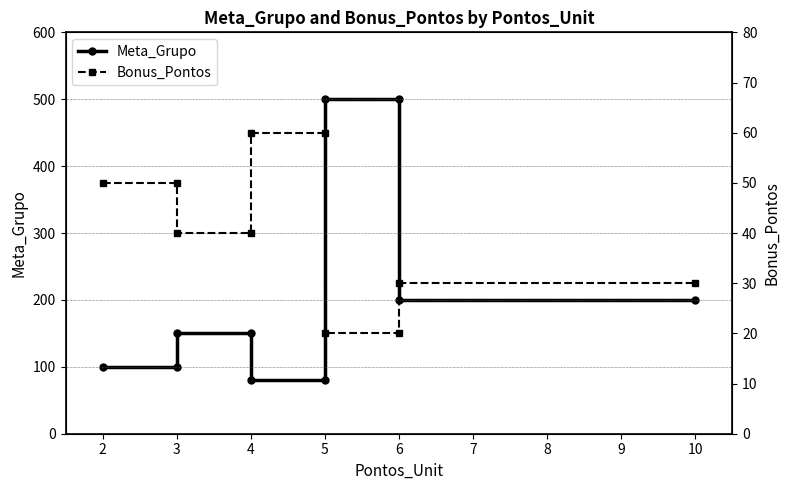

Which series changed the most between 3 and 5?

Meta_Grupo